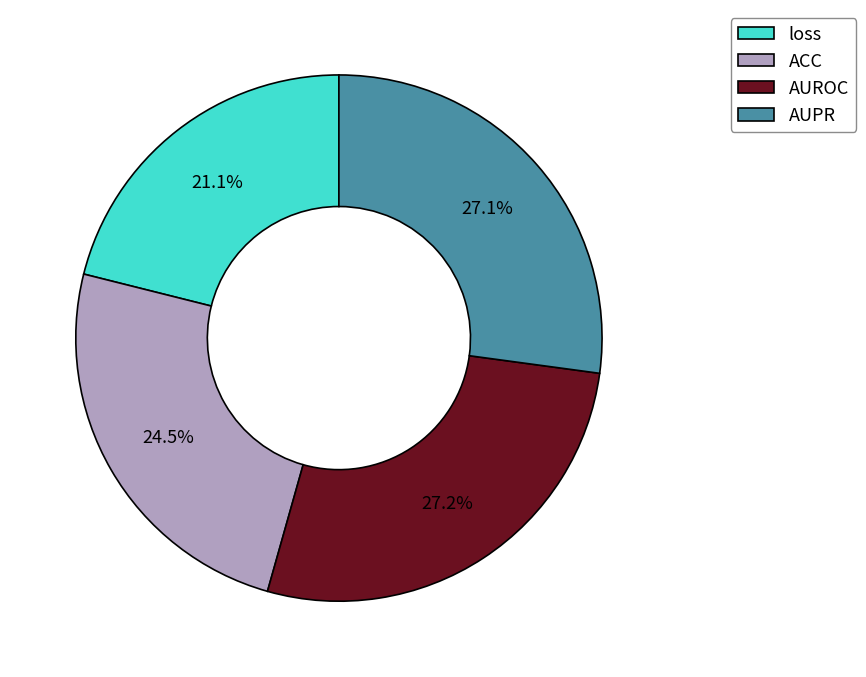

What portion of the pie excludes ACC?

75.5%